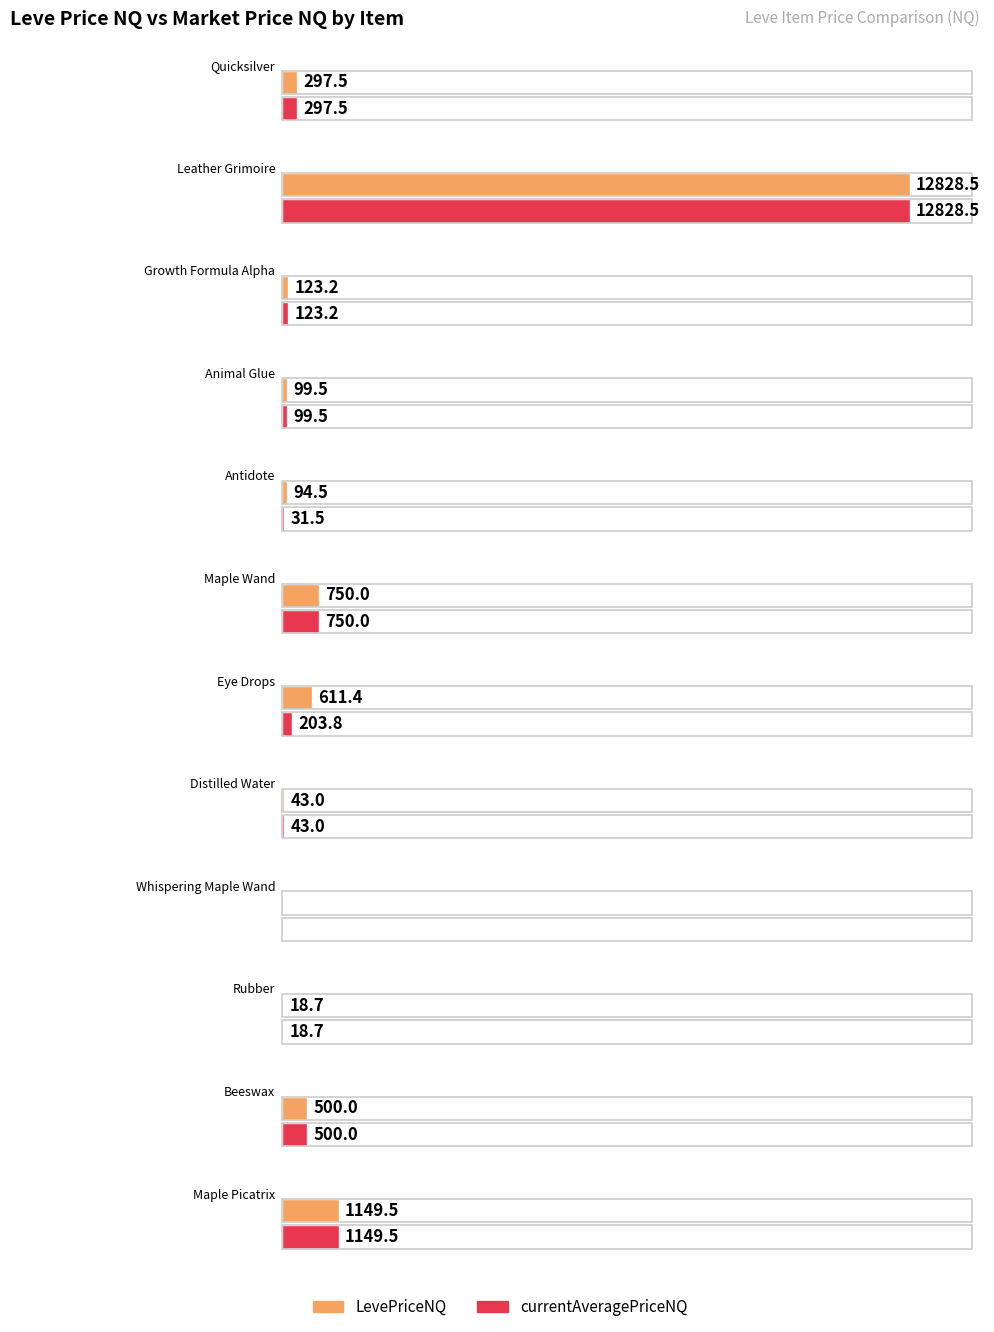

What is the value of the currentAveragePriceNQ bar at the 1st from the left?

297.5